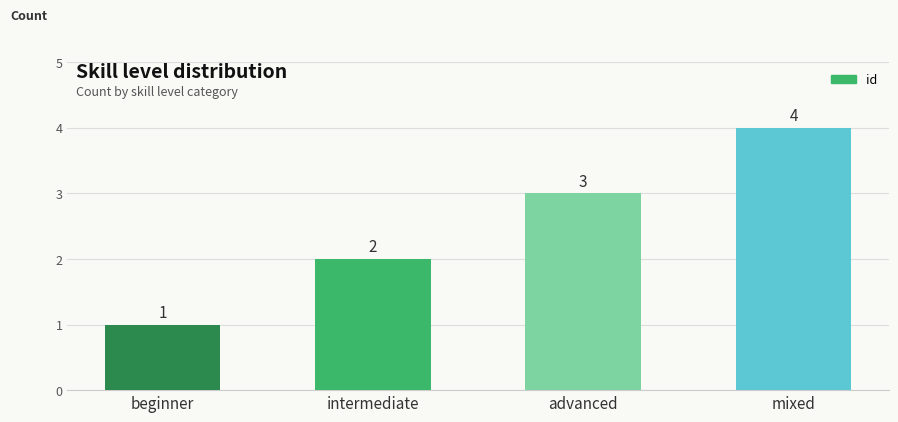

List the labels in order of value, largest first.

mixed, advanced, intermediate, beginner